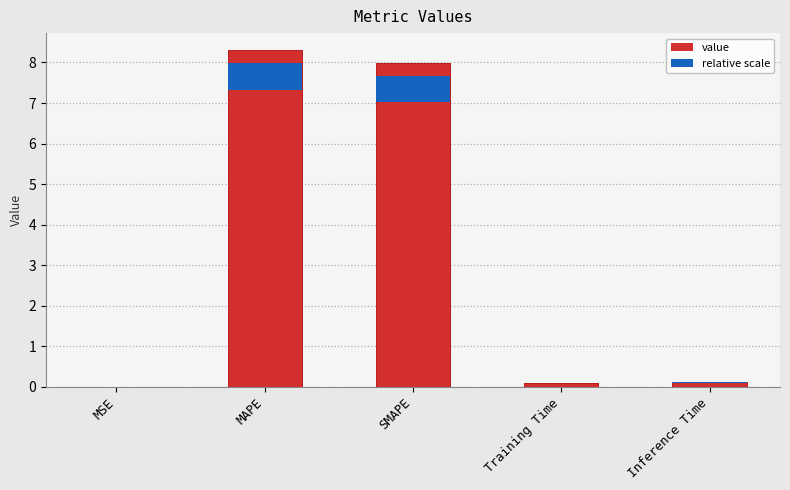

Rank the categories by value from highest to lowest.

MAPE, SMAPE, Inference Time, Training Time, MSE